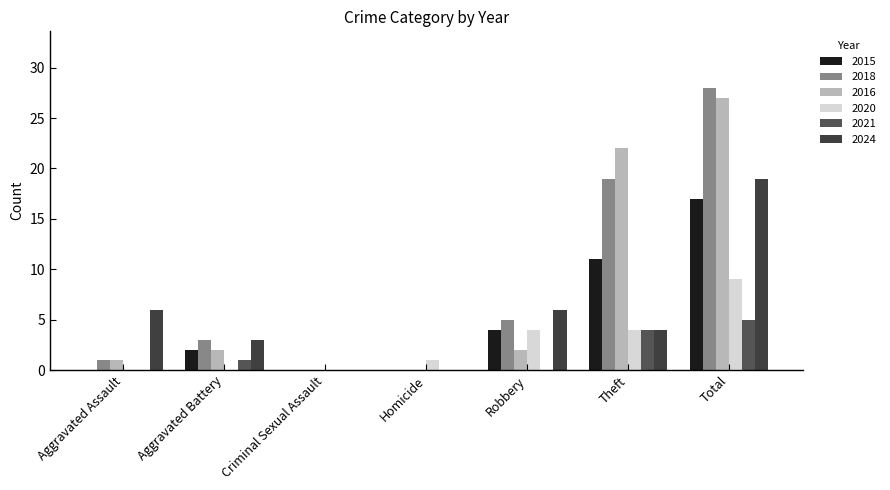

Are the bars horizontal?

No